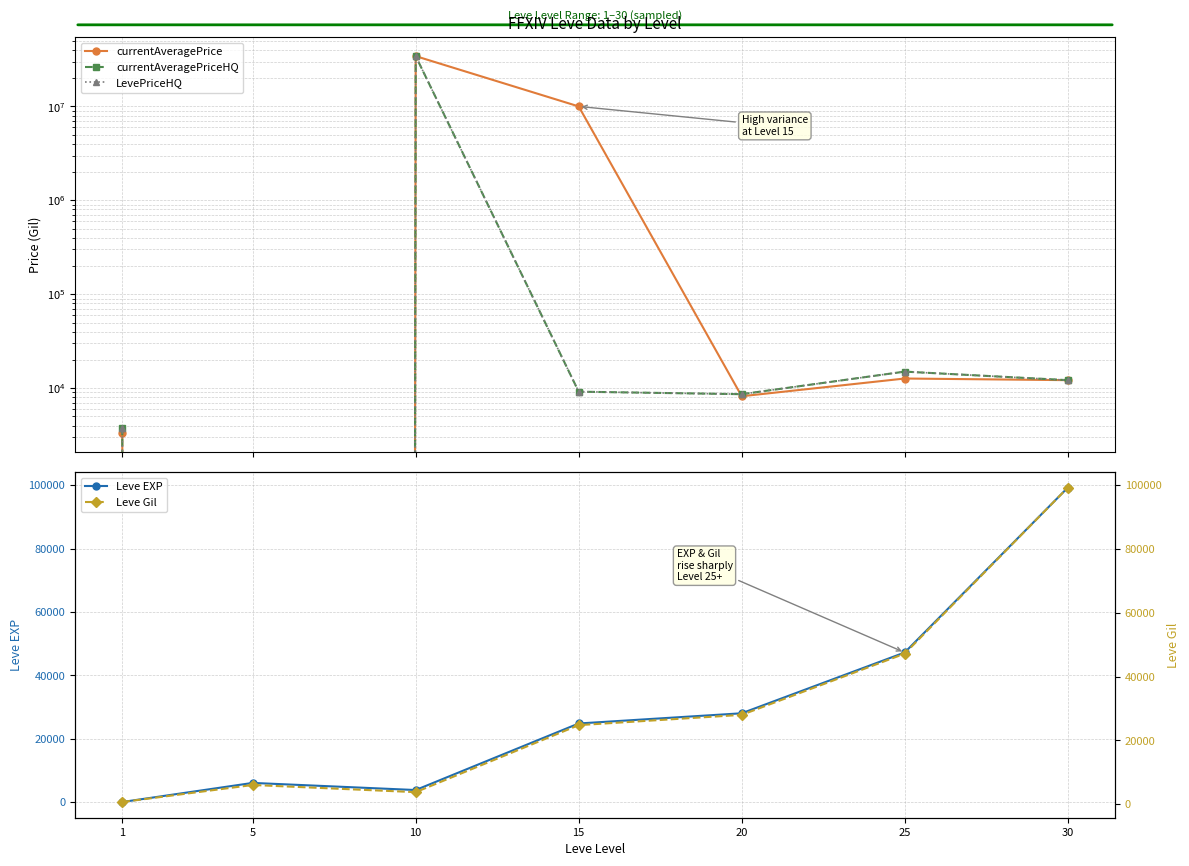

What is the sum of all Leve Gil values?

209720.0